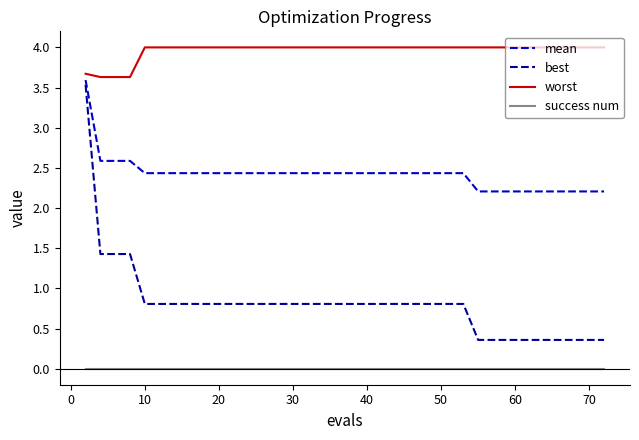

True or false: best and success num cross at least once.

False